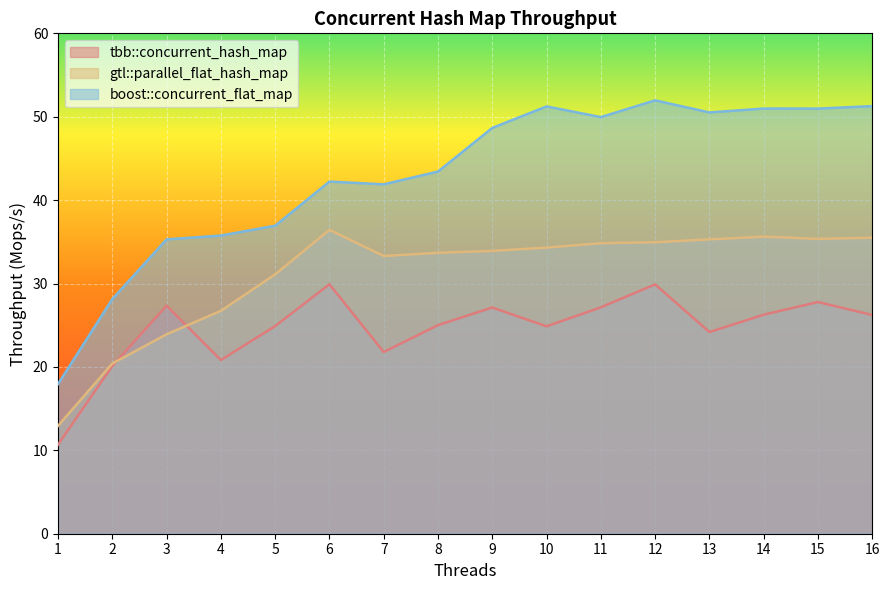

What is the sum of the boost::concurrent_flat_map values at 7 and 10?

93.1